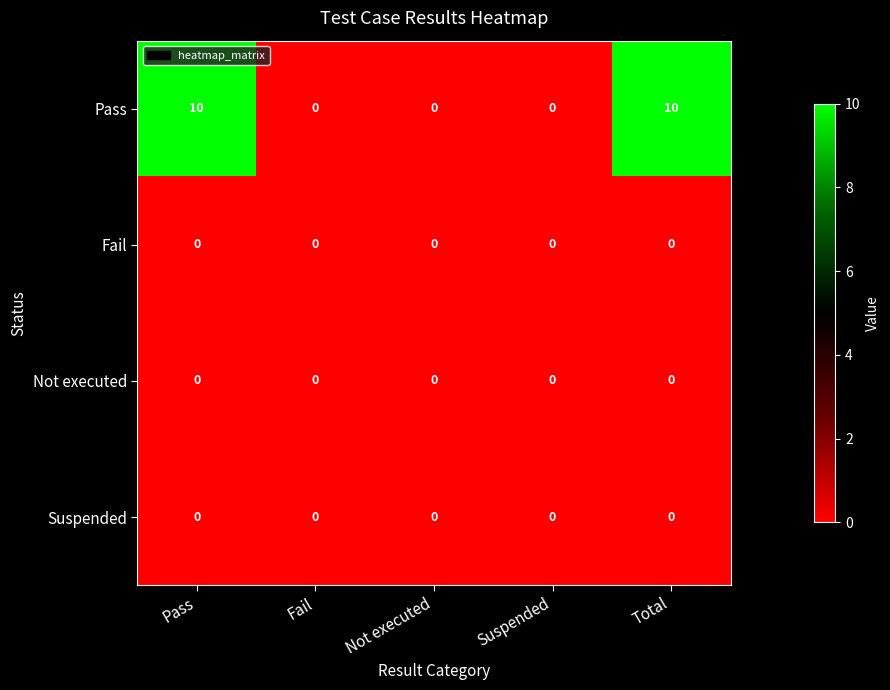

How many Pass values are between 0 and 10?

5